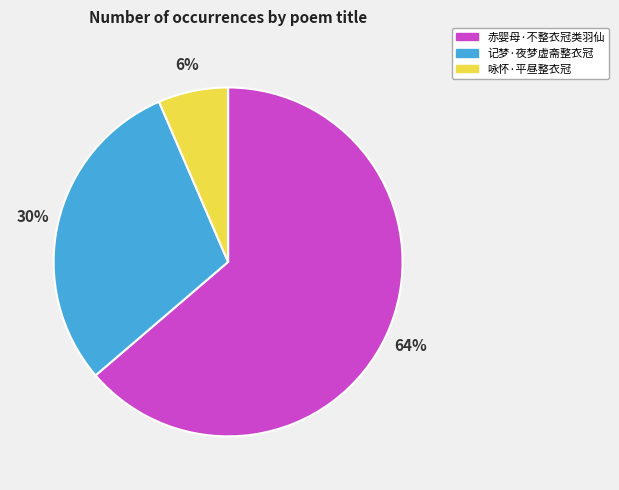

To the nearest percent, what portion does 记梦·夜梦虚斋整衣冠 represent?

30%